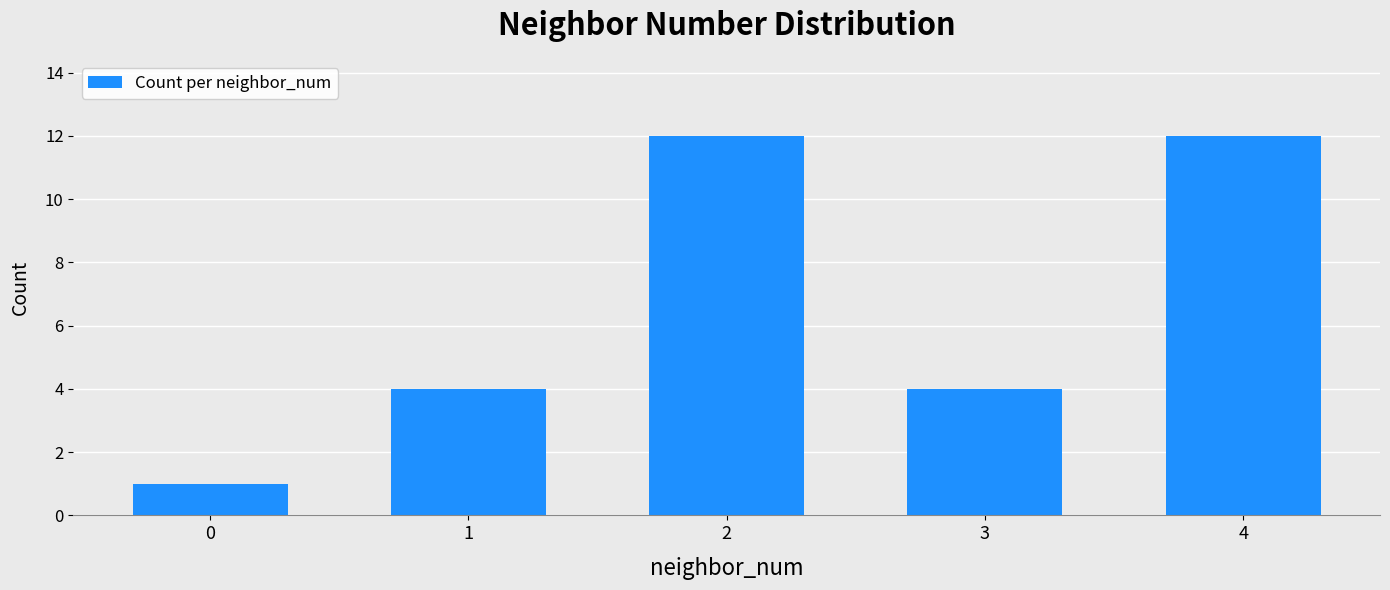

Reading left to right, what are all the values shown in this chart?

0=1	1=4	2=12	3=4	4=12